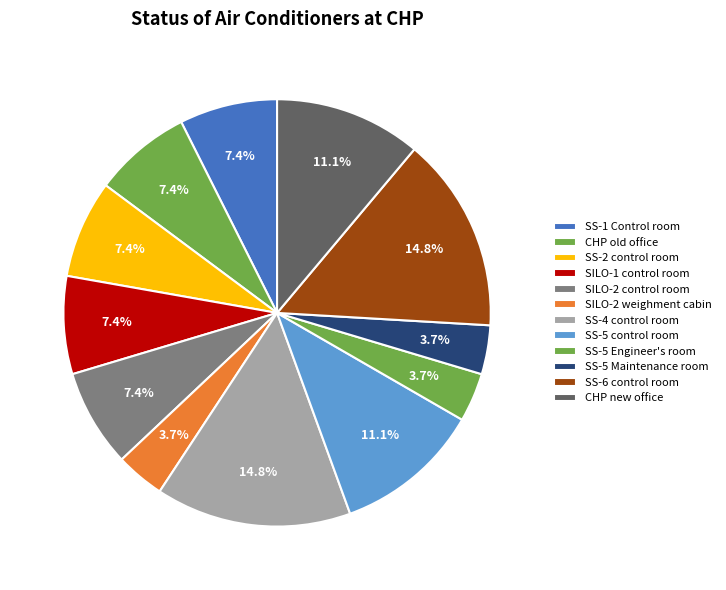

Count the number of slices in the pie.

12